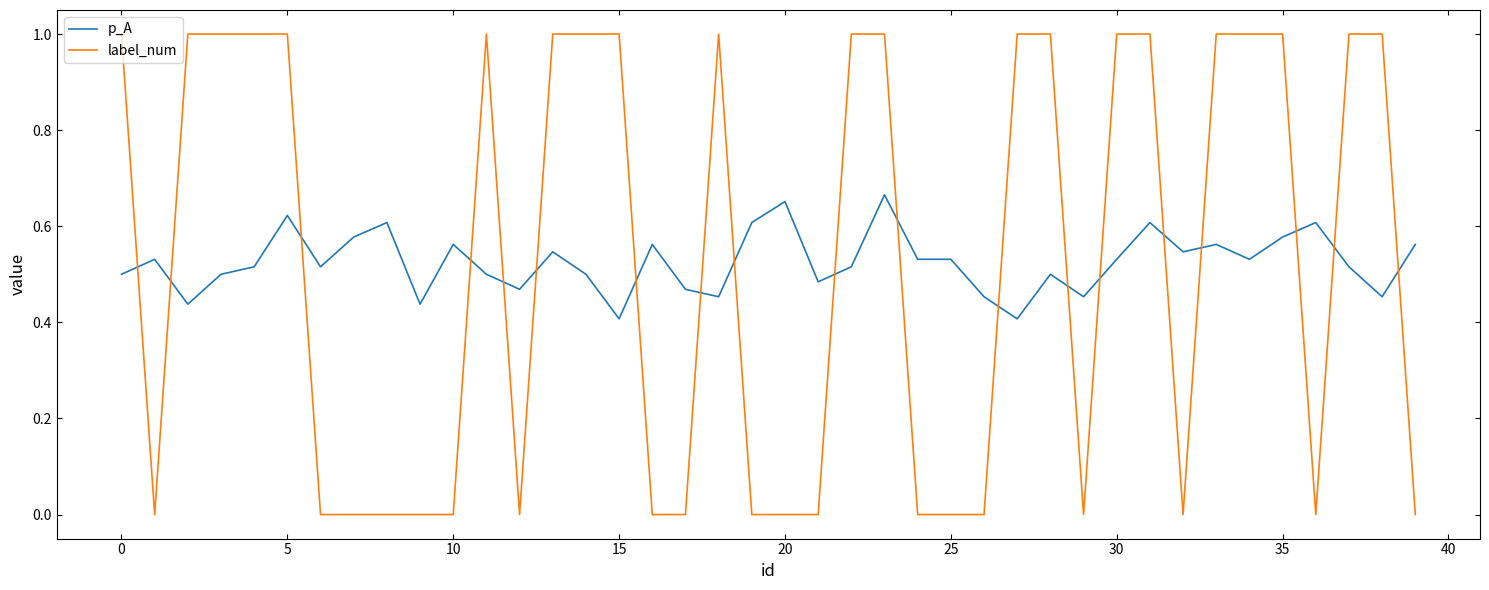

After their last crossing, which series has the higher values: label_num or p_A?

p_A